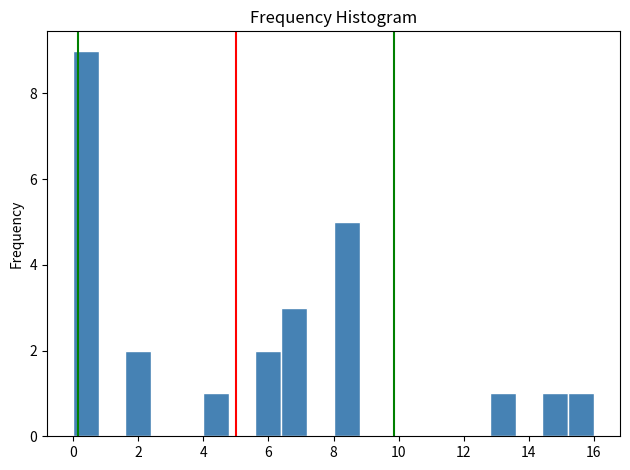

Reading left to right, transcribe this chart: for each bar, give the range it covers on the x-axis and its height. The values are not printed on the chart, so give them approximately, as read against the axis.

0.0 to 0.8: 9
0.8 to 1.6: 0
1.6 to 2.4: 2
2.4 to 3.2: 0
3.2 to 4.0: 0
4.0 to 4.8: 1
4.8 to 5.6: 0
5.6 to 6.4: 2
6.4 to 7.2: 3
7.2 to 8.0: 0
8.0 to 8.8: 5
8.8 to 9.6: 0
9.6 to 10.4: 0
10.4 to 11.2: 0
11.2 to 12.0: 0
12.0 to 12.8: 0
12.8 to 13.6: 1
13.6 to 14.4: 0
14.4 to 15.2: 1
15.2 to 16.0: 1